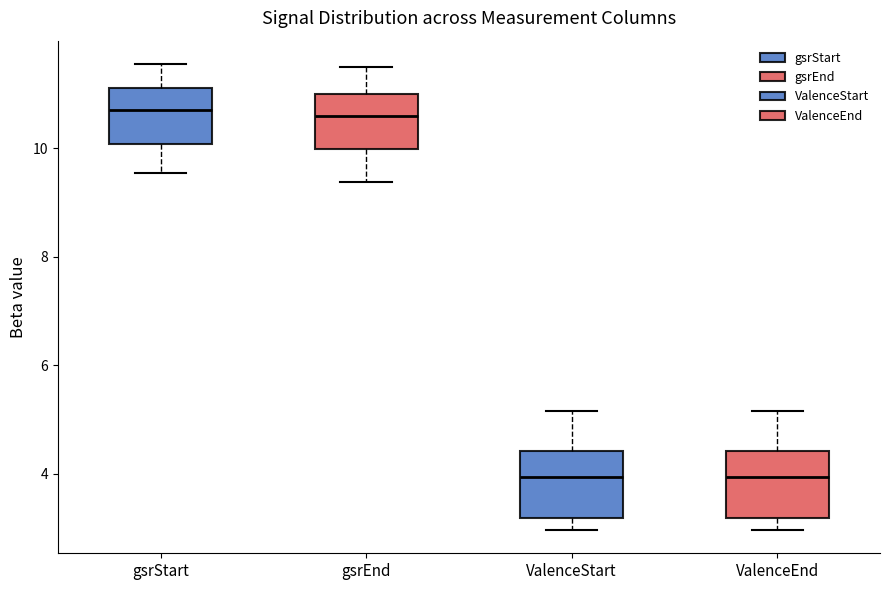

Where does the lower whisker of the box for gsrStart end on the y-axis? The values are not printed on the chart, so give them approximately, as read against the axis.

9.6